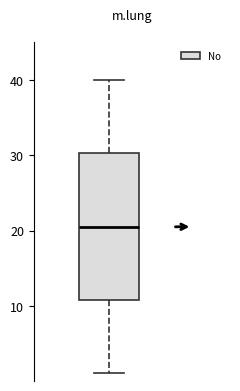

Where does the median line of the box sit on the y-axis? The values are not printed on the chart, so give them approximately, as read against the axis.

21